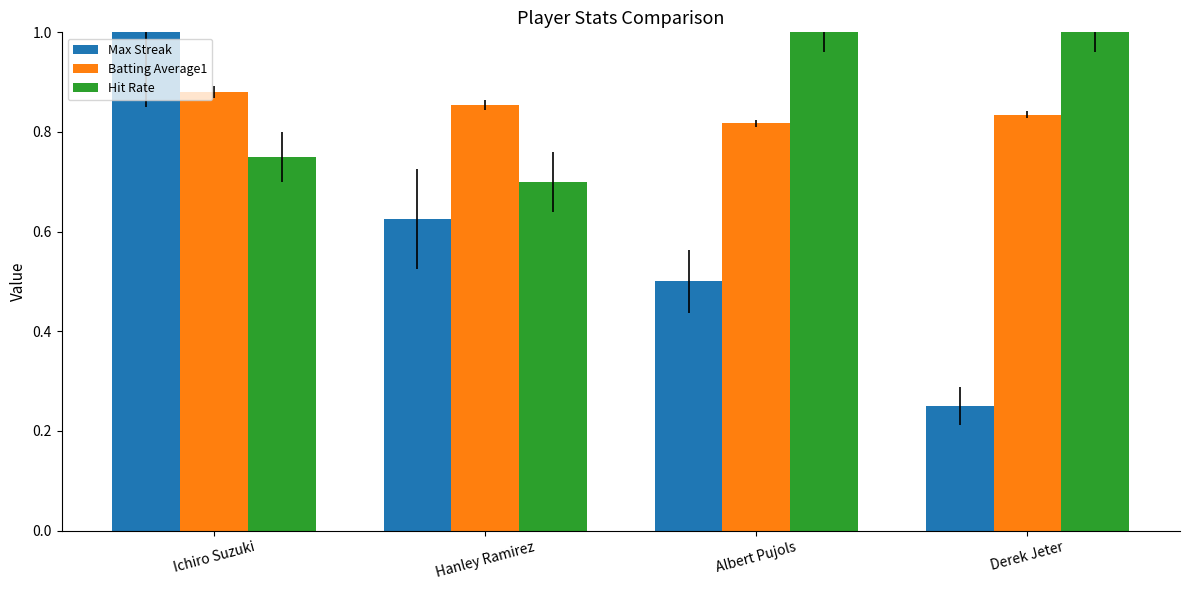

Which category has the lowest value in the Max Streak series?

Derek Jeter